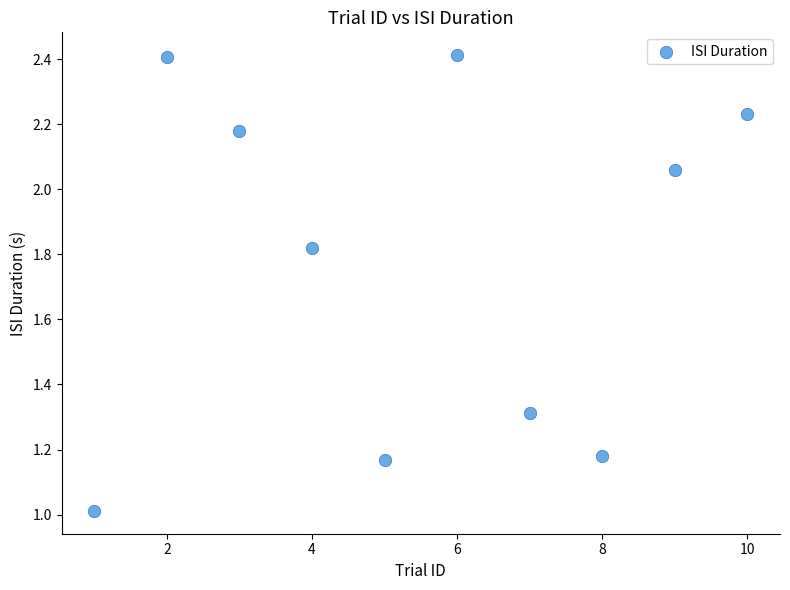

What is the range of X values (max minus min)?

9.0